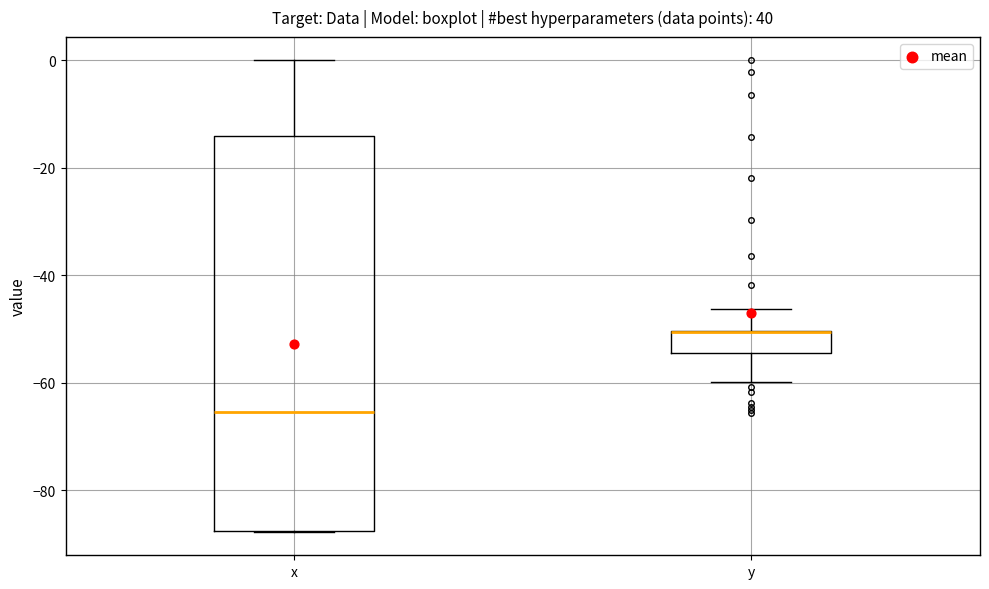

Reading left to right, read every box against the y-axis: the position of its median line, the range the box covers, and the ends of its whiskers. The values are not printed on the chart, so give them approximately, as read against the axis.

x: median -66, box -88 to -14, whiskers -88 to 0
y: median -50 (drawn on the box's upper edge), box -54 to -50, whiskers -60 to -46